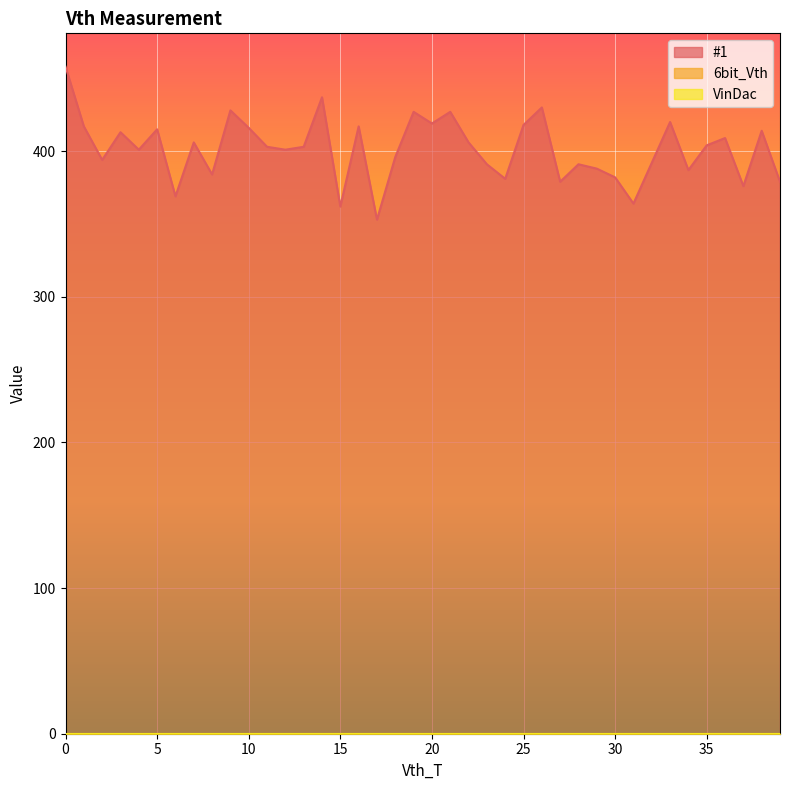

How many data points does each series have?

40